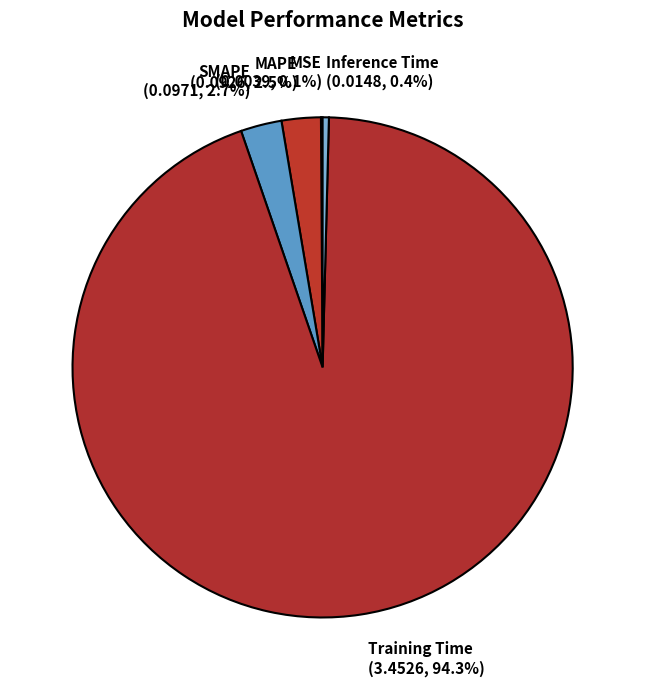

Is there a majority slice in this chart?

Yes